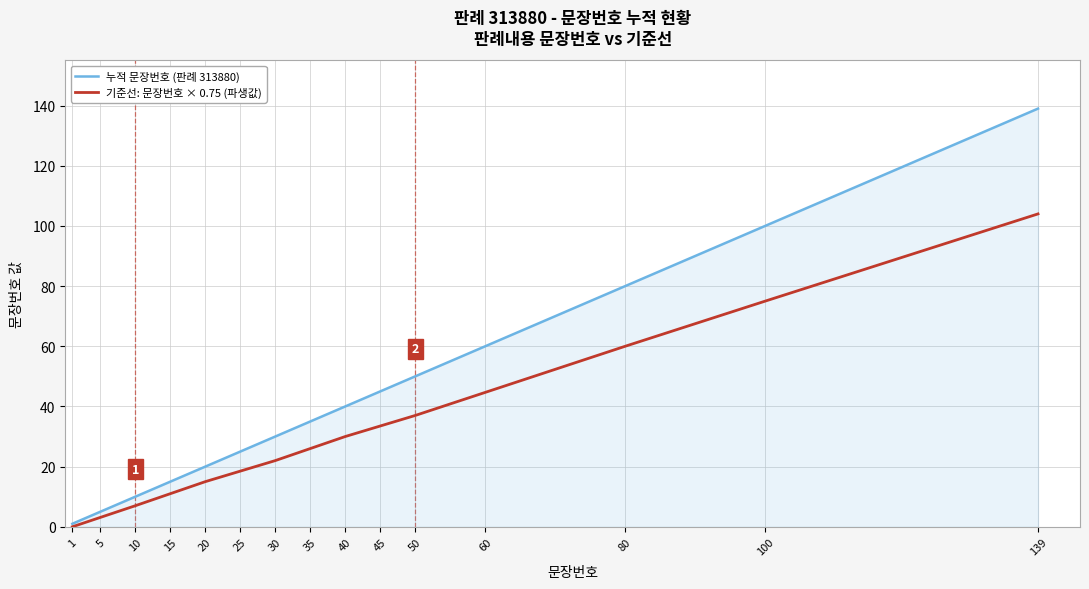

How many categories are shown in the chart?

15